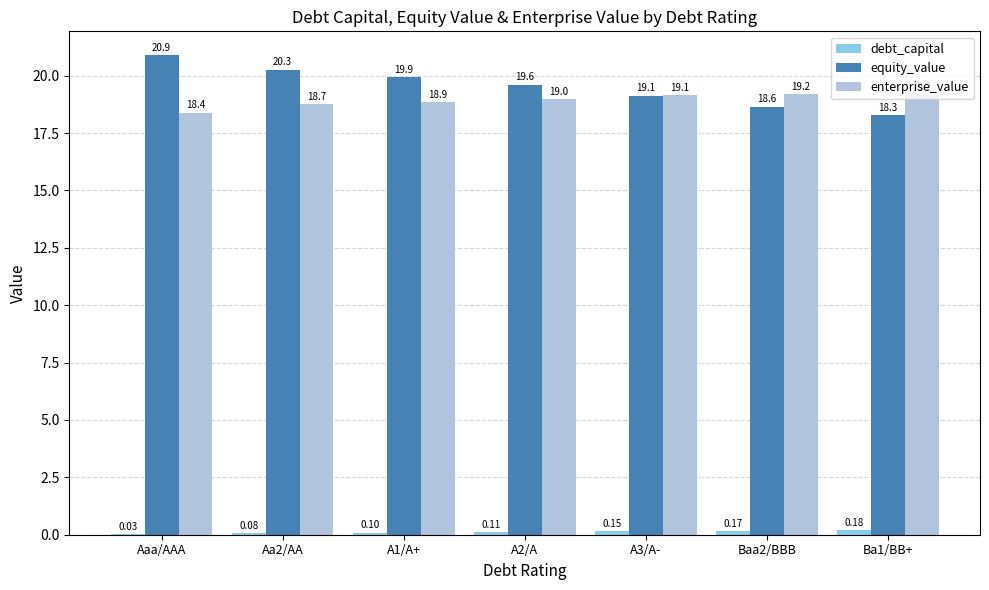

At which category does the chart reach its peak across all series?

Aaa/AAA